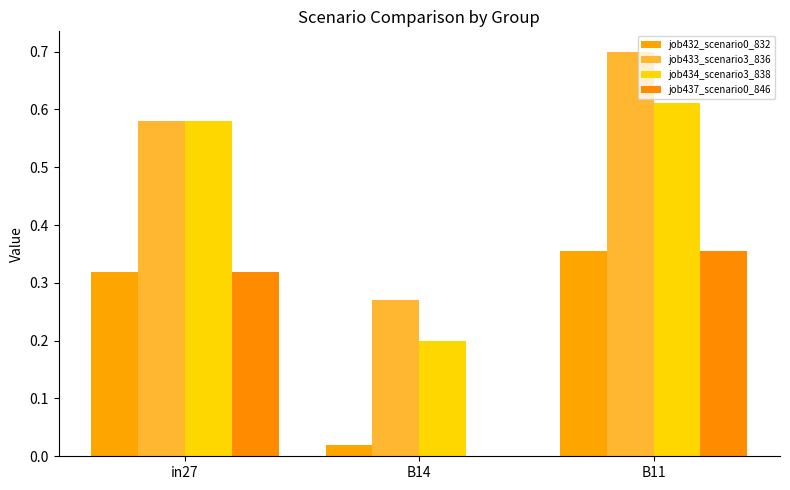

How many groups of bars are there?

3